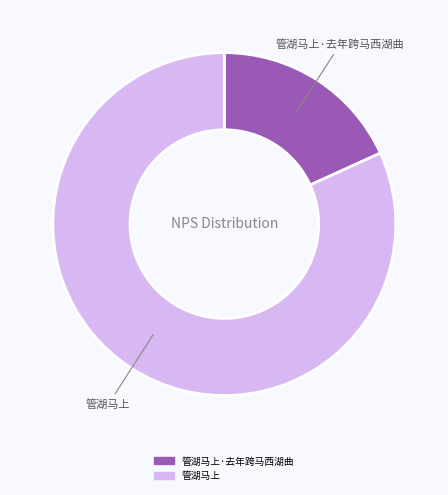

True or false: 管湖马上·去年跨马西湖曲 accounts for 24% of the total.

False